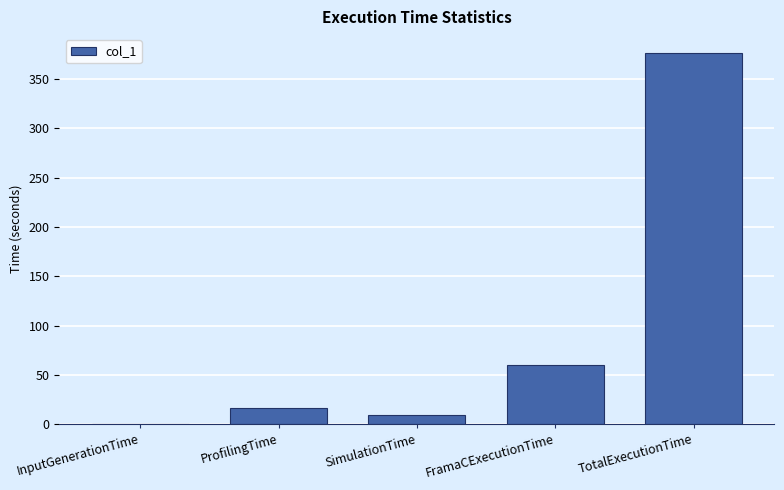

At which label does the data first exceed 16?

ProfilingTime